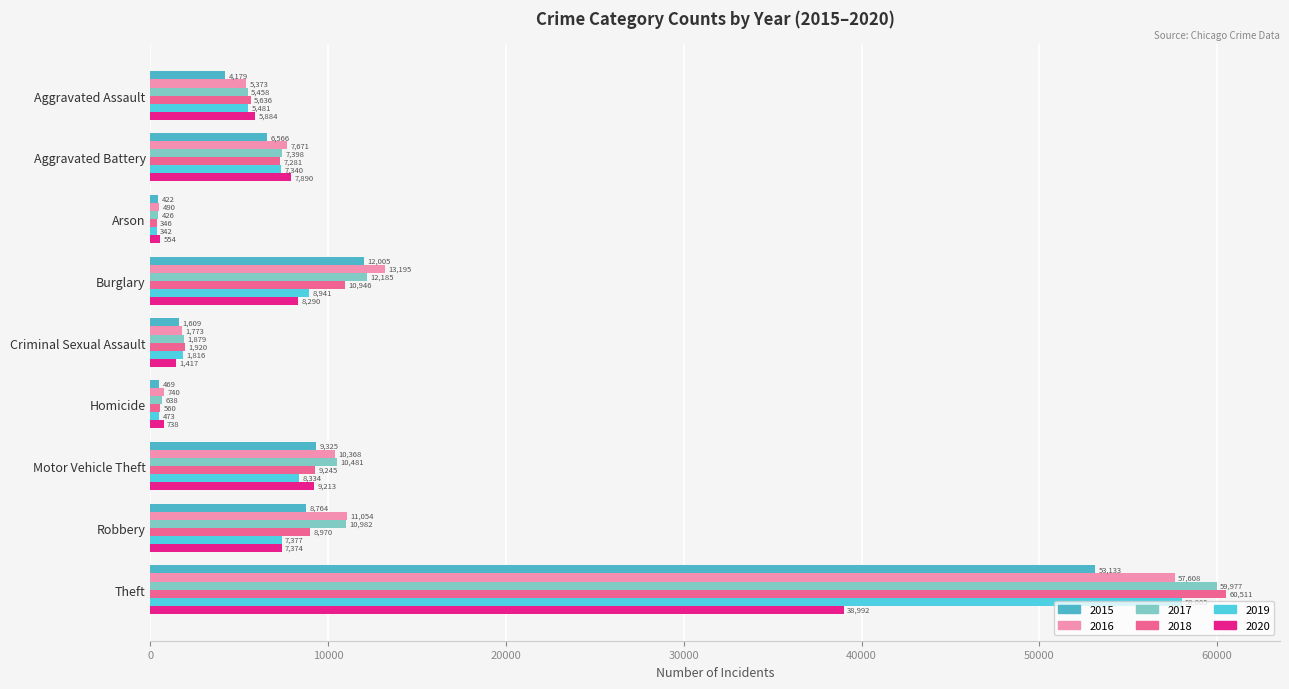

What is the approximate value of 2020 at Burglary?

8290